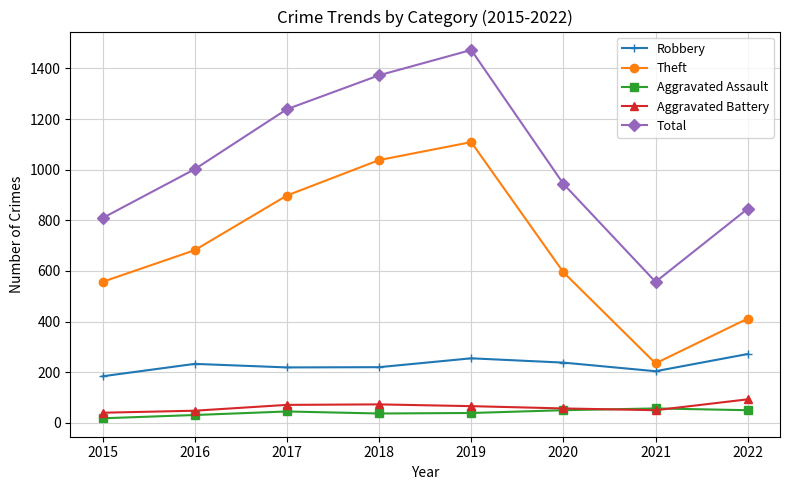

The Total series shows 1509 at 2016. True or false?

False